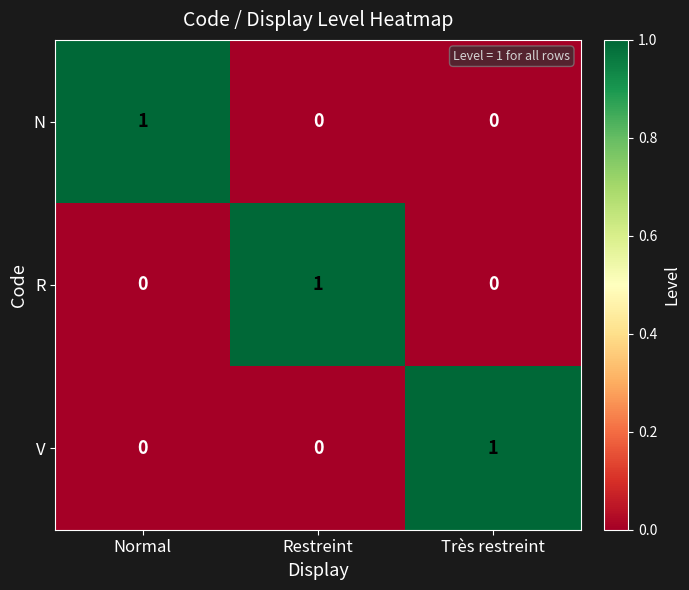

At how many categories does at least one series exceed 0?

3